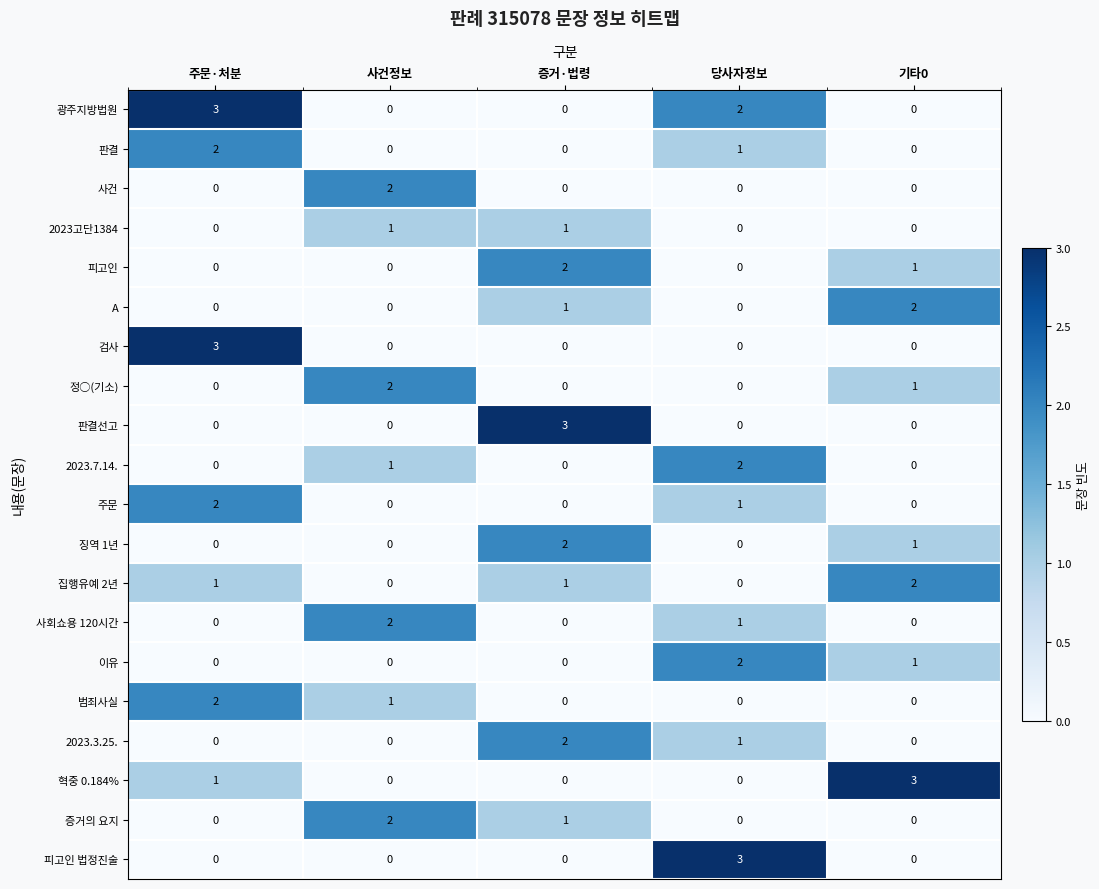

How many categories are shown in the chart?

5